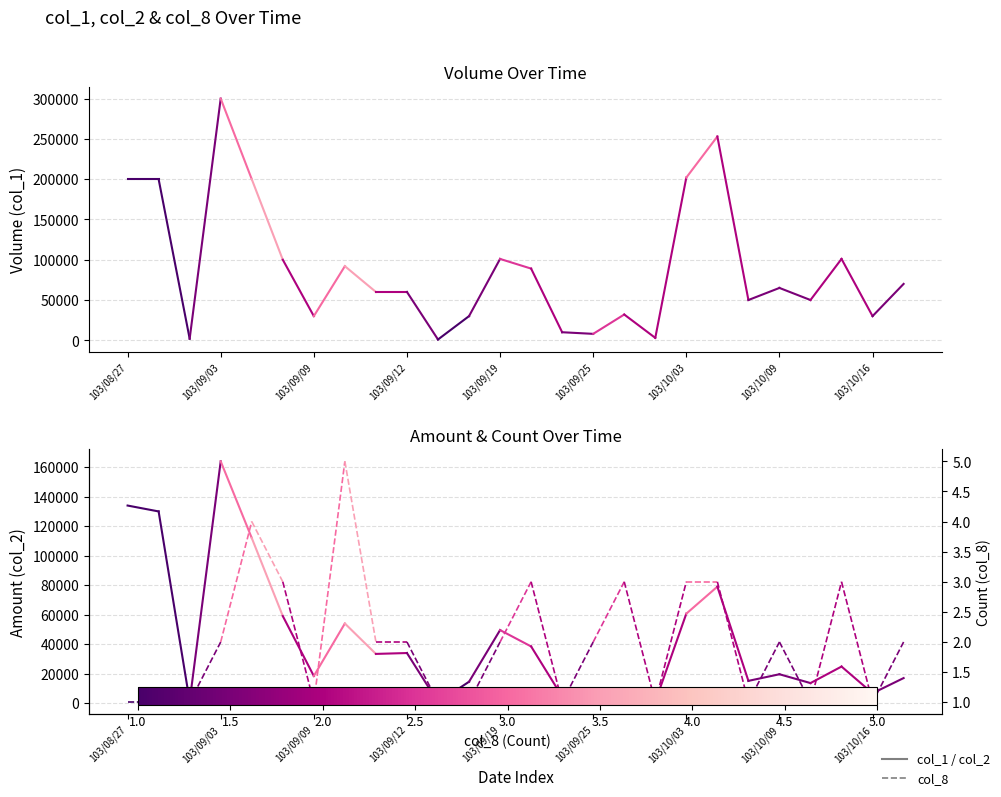

Rank the series by their maximum value, from lowest to highest.

col_8, col_2, col_1